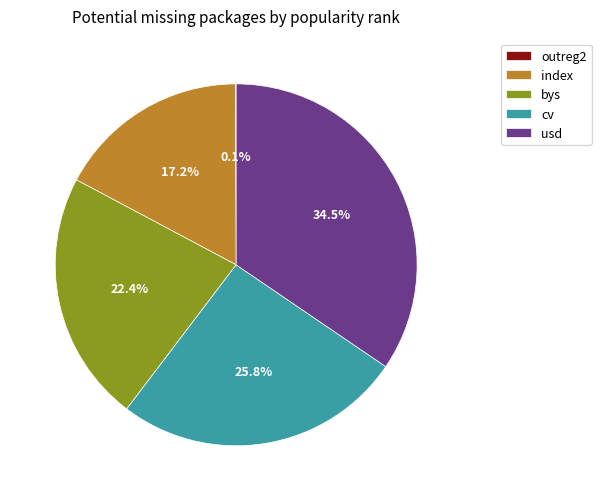

To the nearest percent, what is the average slice percentage?

20%